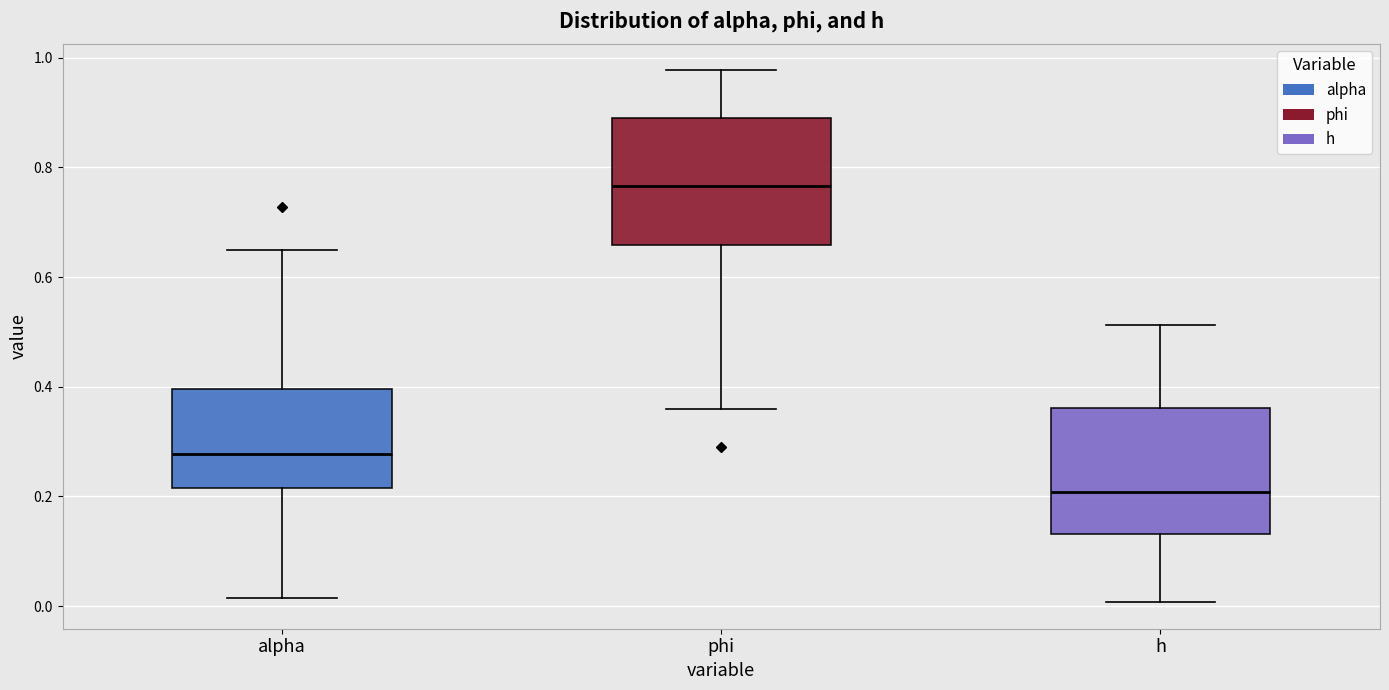

Reading left to right, transcribe this box plot: for each box, give where its median line is, the range the box spans, and where its two whiskers end, as read against the y-axis. The values are not printed on the chart, so give them approximately, as read against the axis.

alpha: median 0.28, box 0.22 to 0.40, whiskers 0.02 to 0.66
phi: median 0.76, box 0.66 to 0.88, whiskers 0.36 to 0.98
h: median 0.20, box 0.14 to 0.36, whiskers 0.00 to 0.52